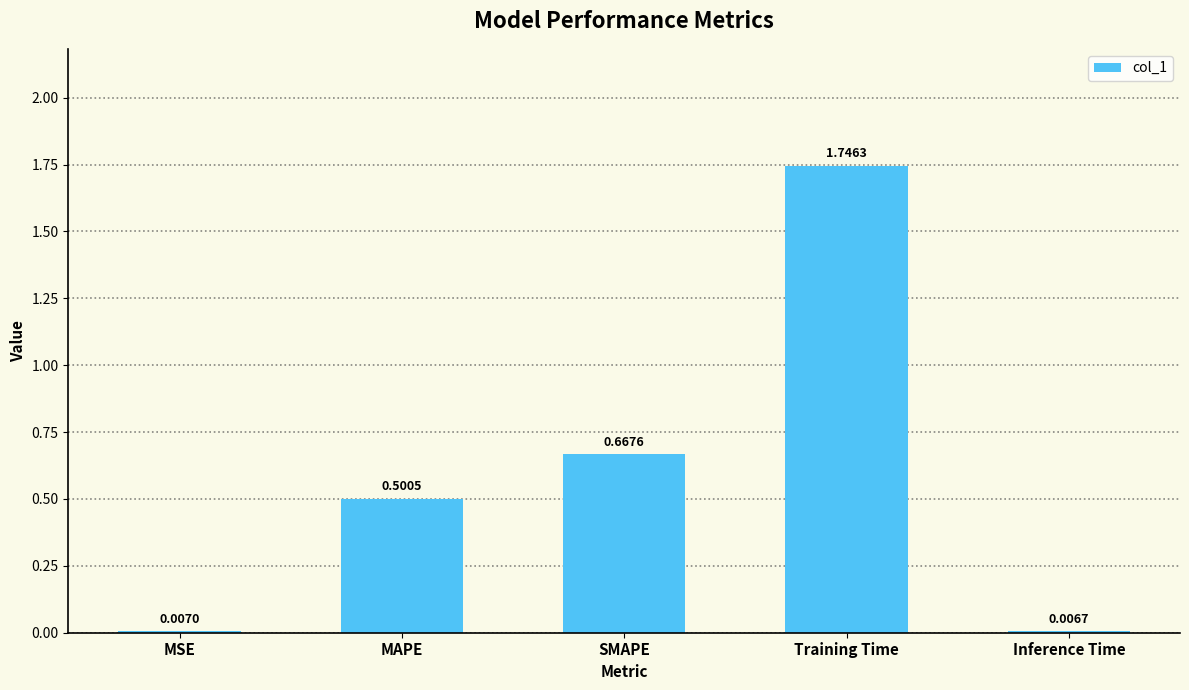

What position from the right is Inference Time?

1